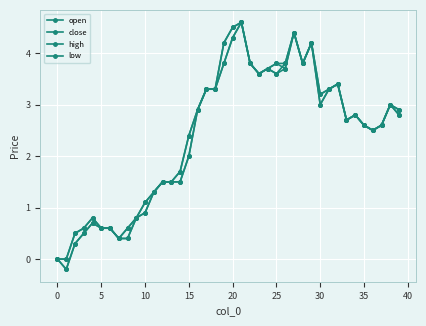

Does the chart have visible grid lines?

Yes